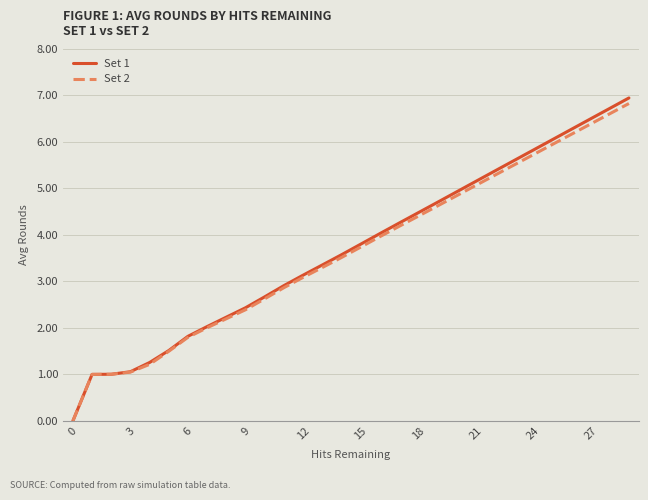

Reading left to right, list all the values displayed in this chart.

Set 1: 0.0	1.0	1.0	1.1	1.3	1.5	1.8	2.0	2.2	2.4	2.7	2.9	3.1	3.4	3.6	3.8	4.0	4.3	4.5	4.7	4.9	5.1	5.4	5.6	5.8	6.0	6.3	6.5	6.7	6.9
Set 2: 0.0	1.0	1.0	1.0	1.2	1.5	1.8	2.0	2.2	2.4	2.6	2.9	3.1	3.3	3.5	3.7	4.0	4.2	4.4	4.6	4.8	5.1	5.3	5.5	5.7	5.9	6.2	6.4	6.6	6.8